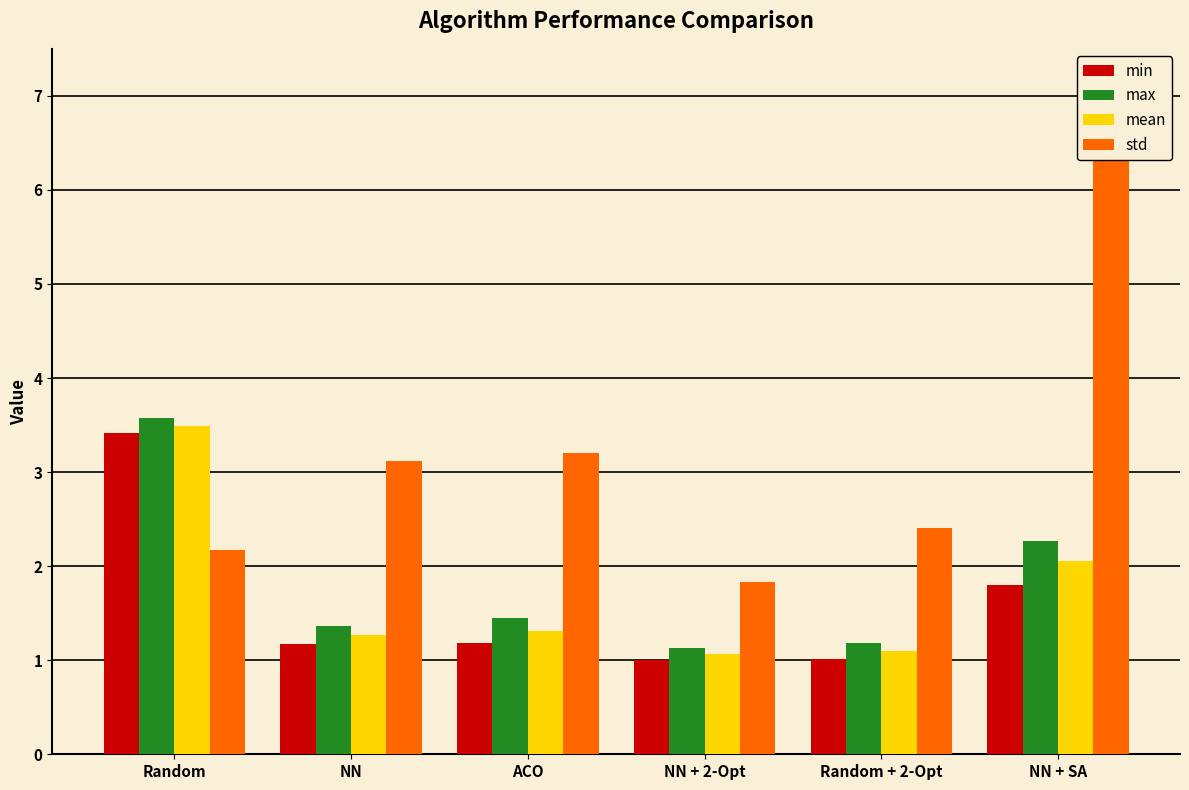

What is the lowest value of the std series?

1.8